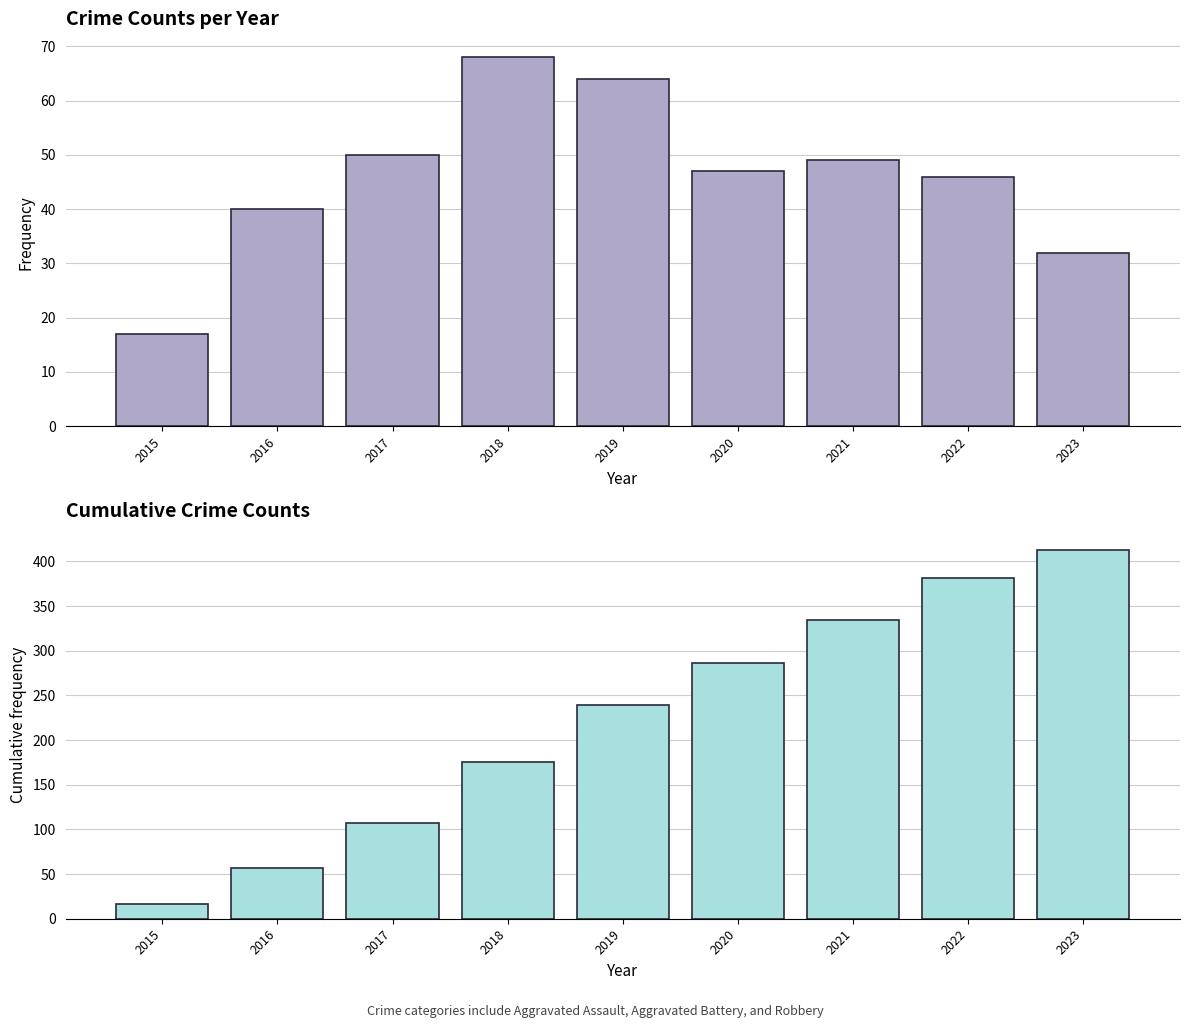

How many values in the Annual Crime Count series exceed 47?

4